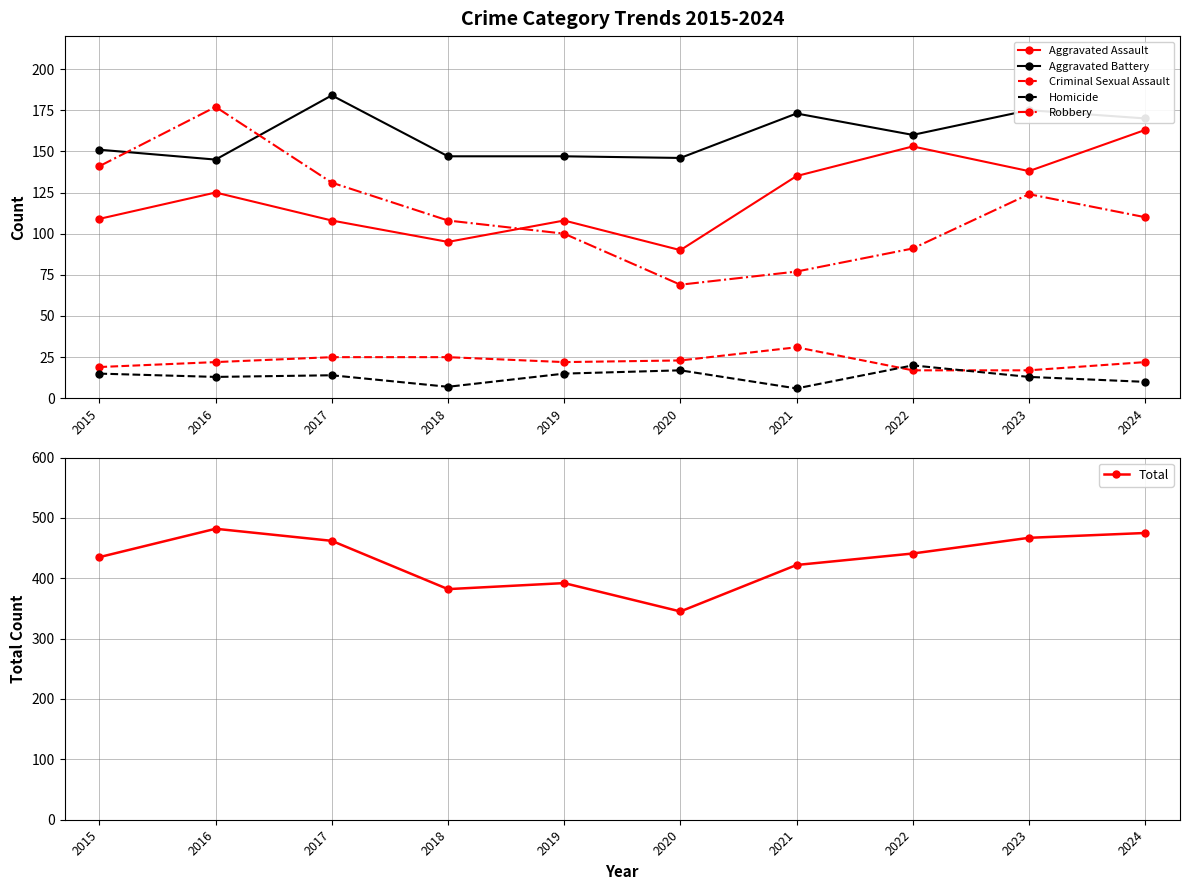

How many interior local valleys does the Criminal Sexual Assault series have?

1